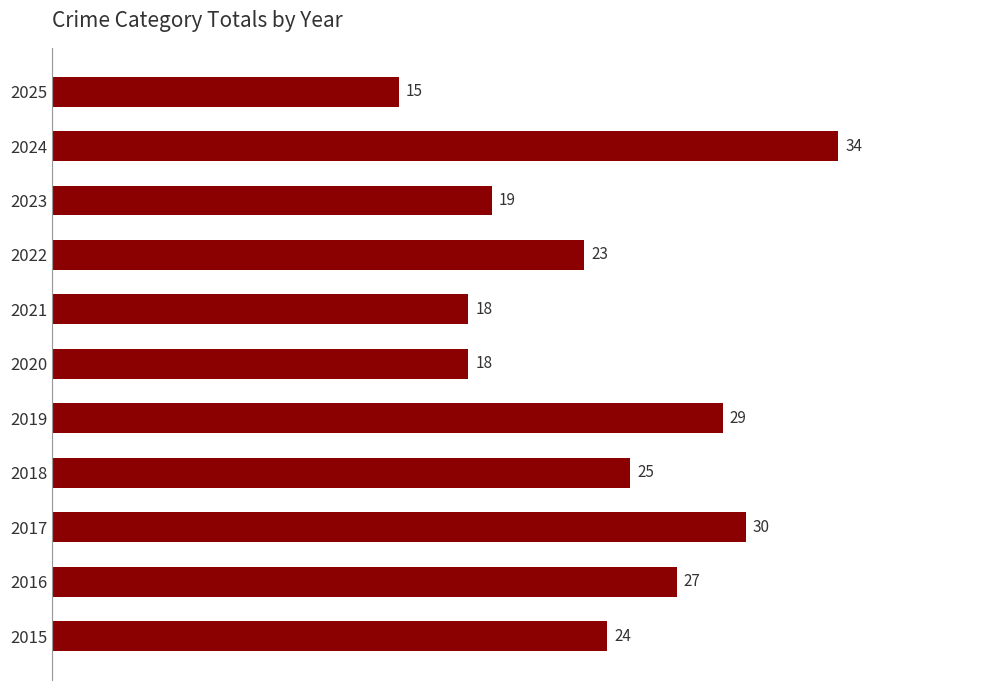

What is the sum of all values?

262